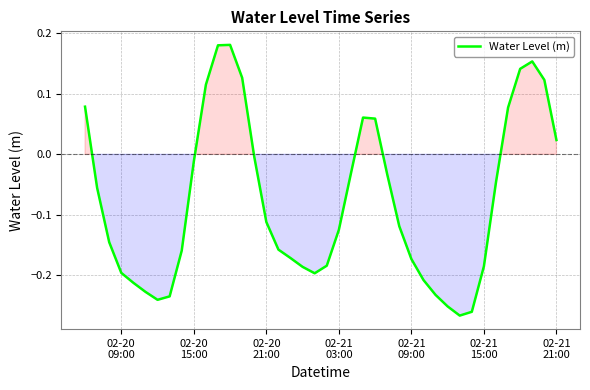

What is the difference between the maximum and minimum values?

0.4